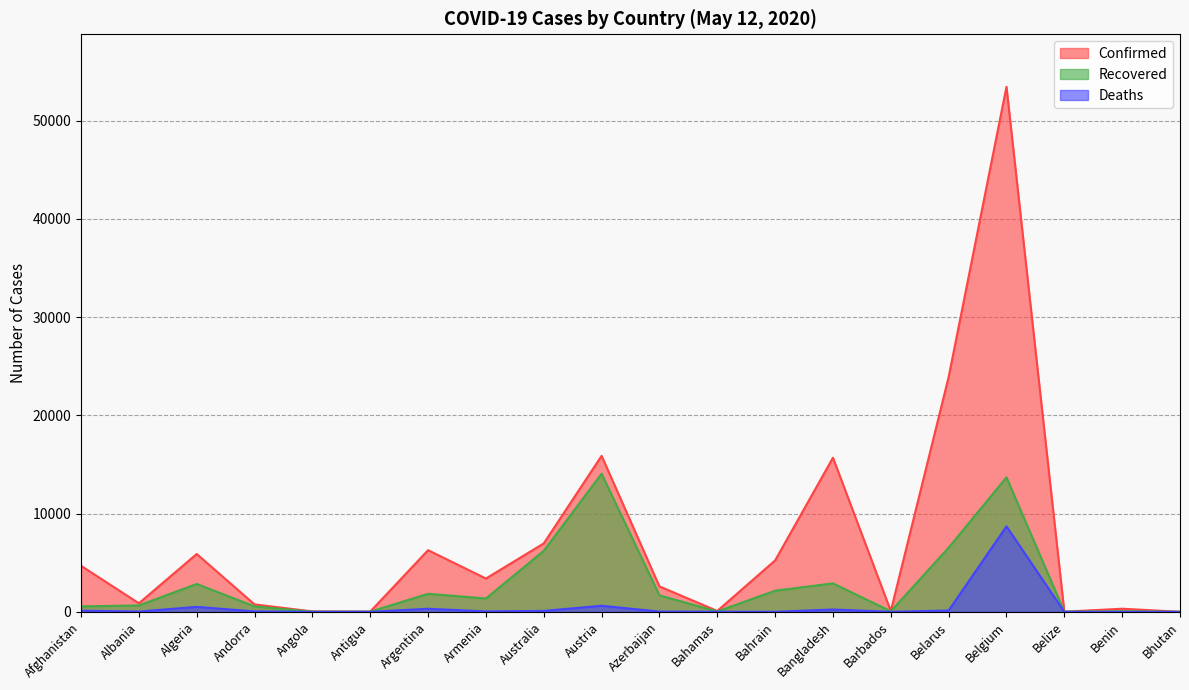

At which category does Deaths reach its first local peak?

Algeria